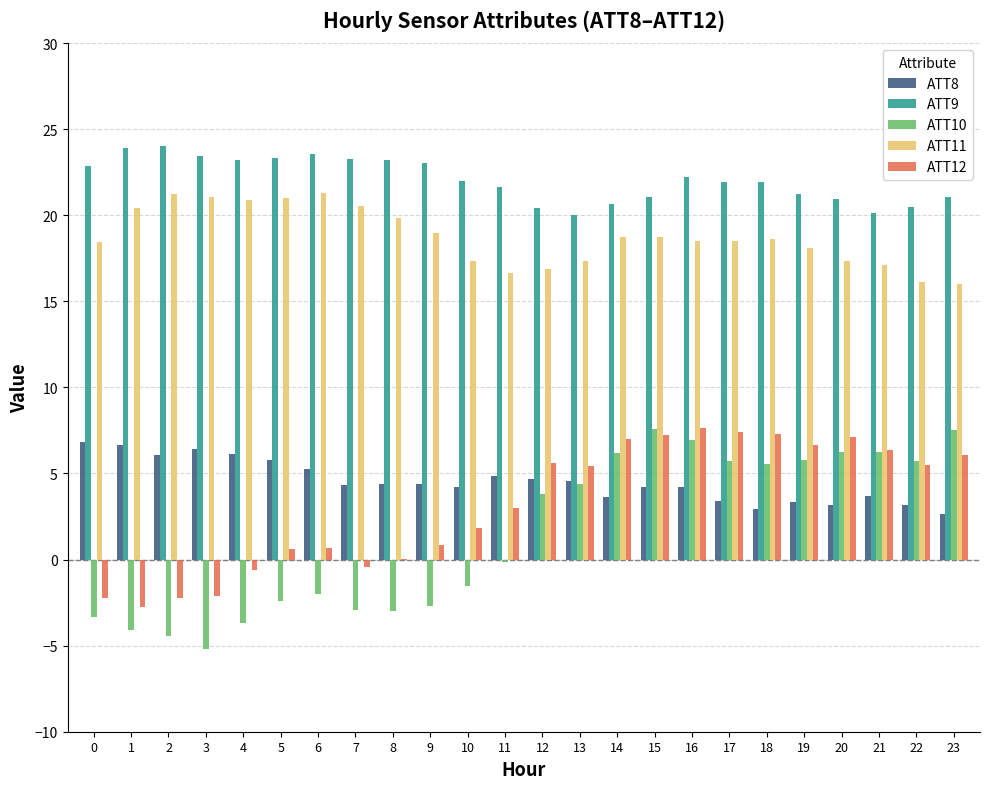

What is the sum of all ATT10 values?

36.2